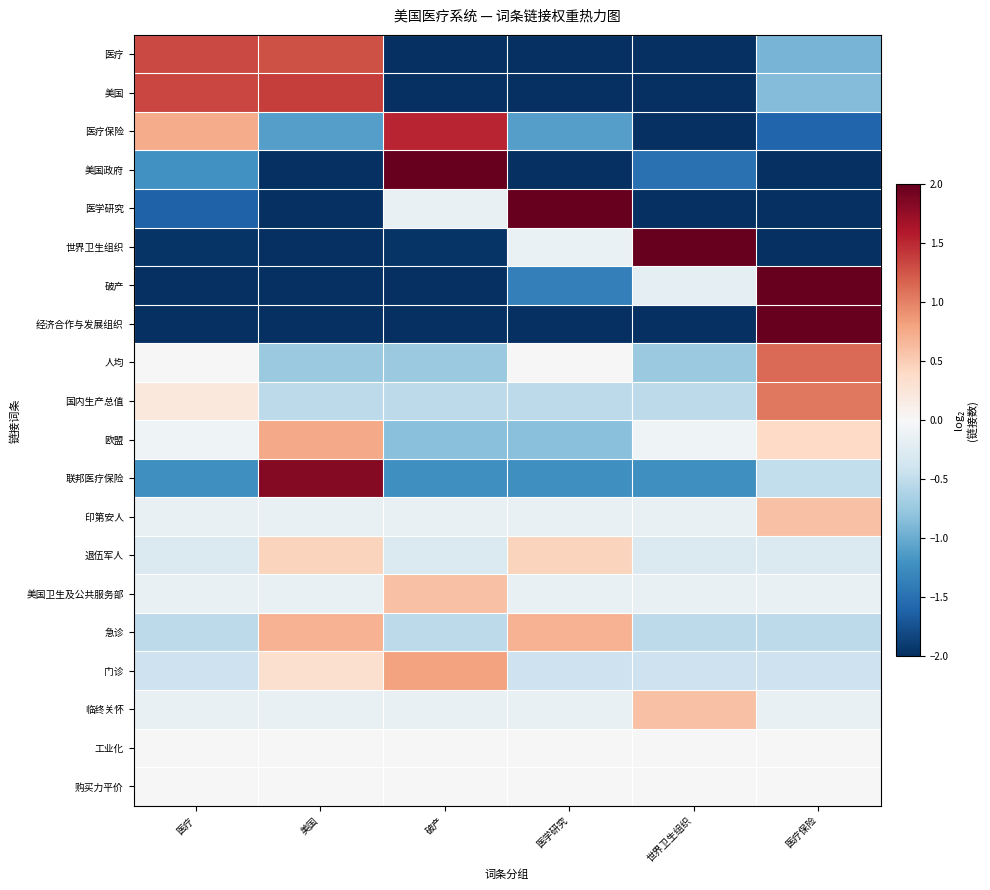

At which category is the sum across all series the highest?

医疗保险